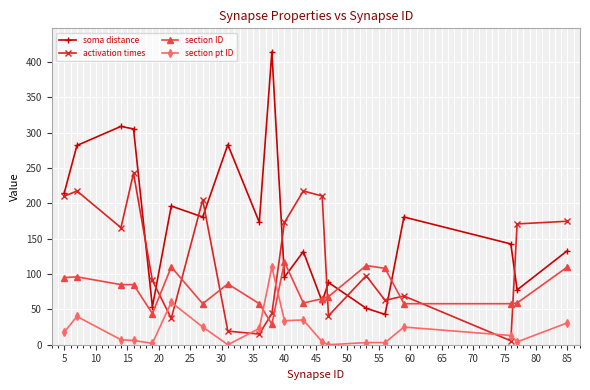

Which series has the largest total across all categories?

soma distance